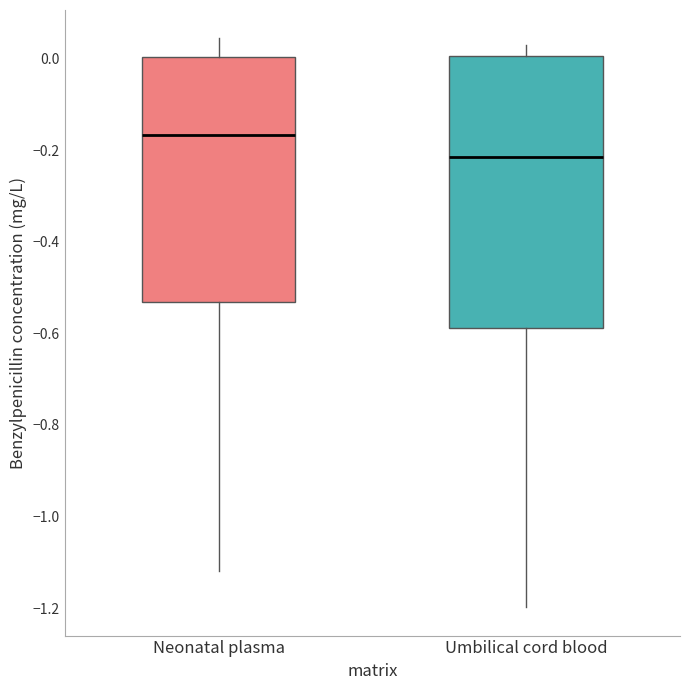

Comparing the boxes themselves (not the whiskers), which one is the tallest?

Umbilical cord blood